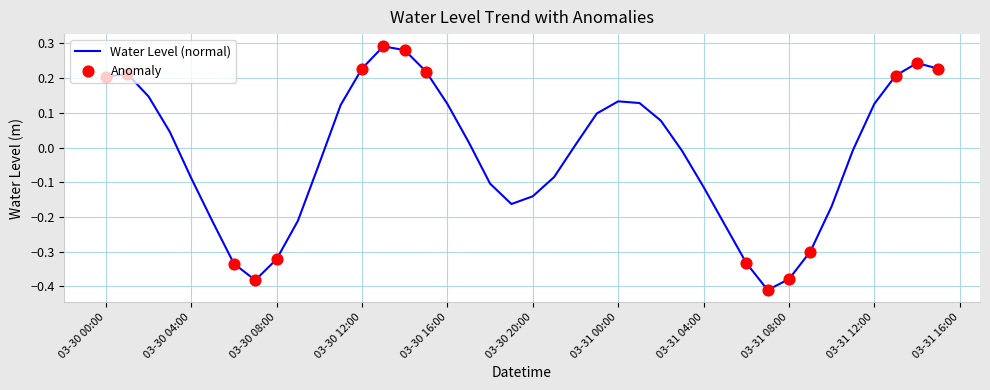

Does the chart have visible grid lines?

Yes